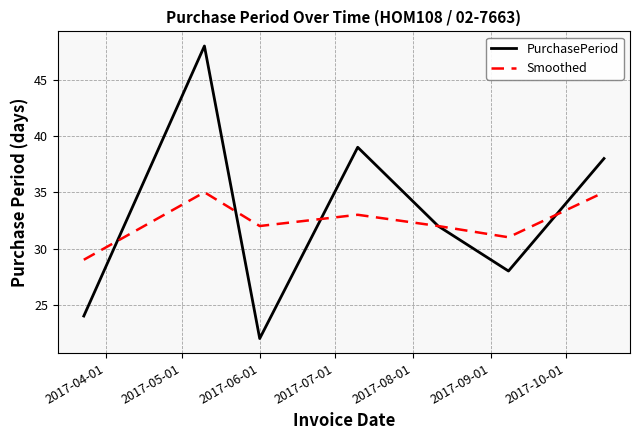

How many lines are shown in the chart?

2